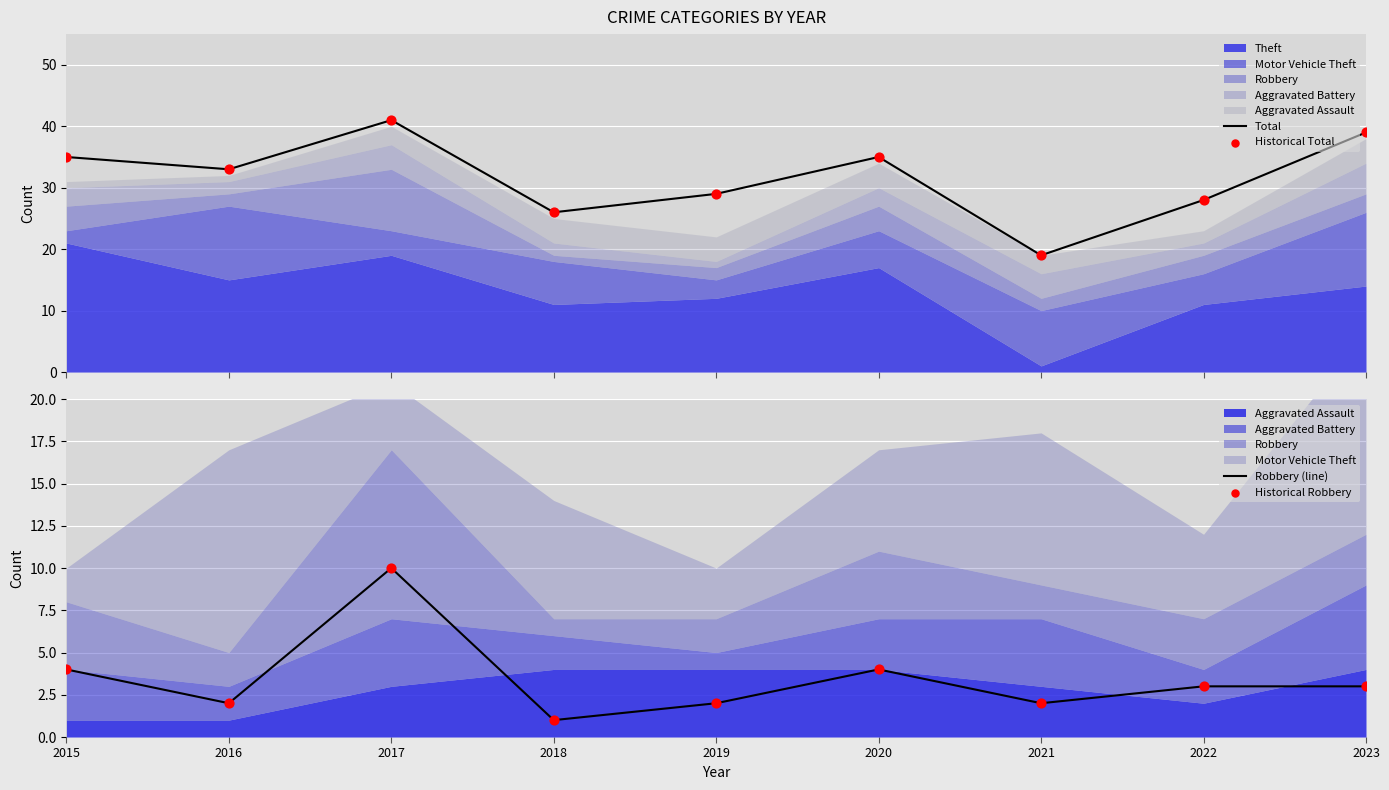

Which series has the largest total across all categories?

Total